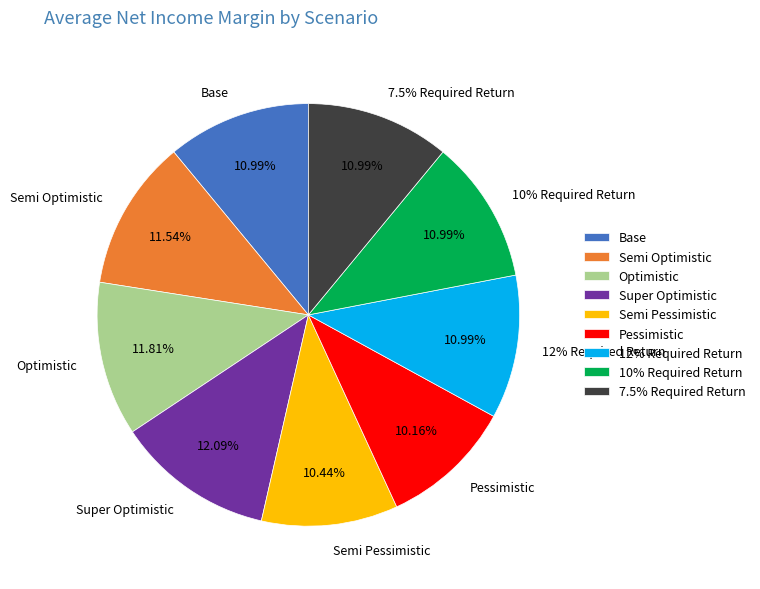

Does 7.5% Required Return account for over 50% of the chart?

No